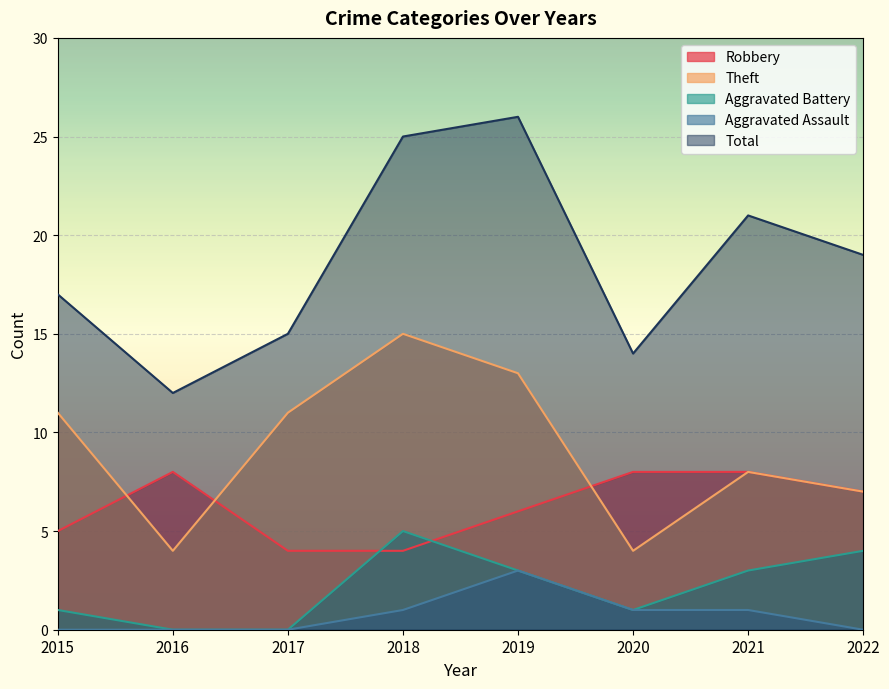

The Total series shows 23 at 2020. True or false?

False